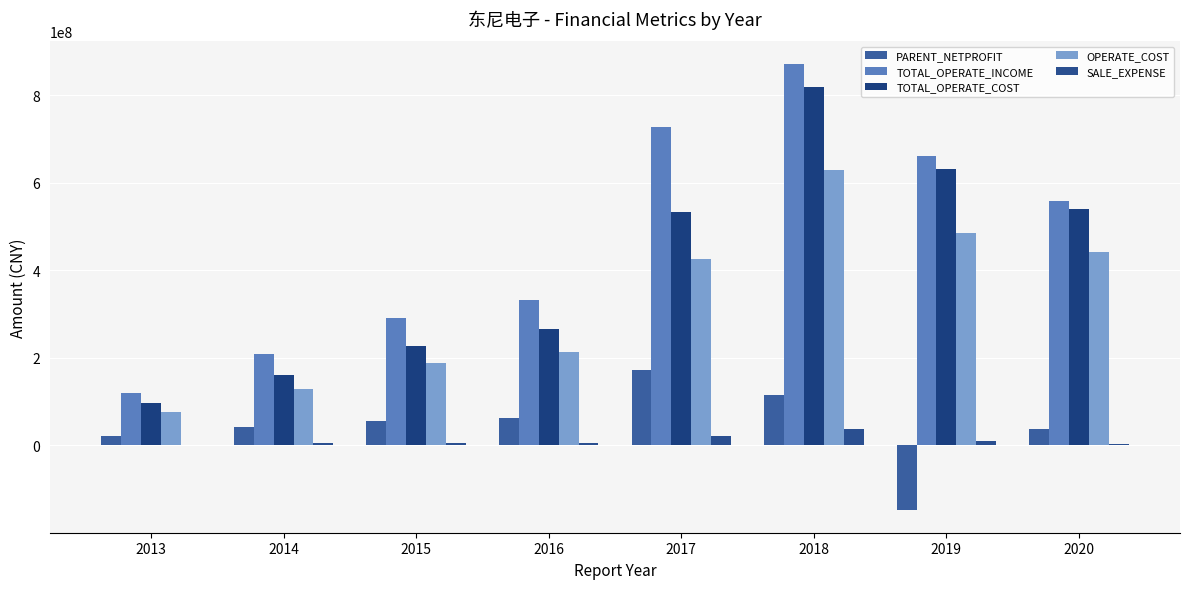

The PARENT_NETPROFIT series shows -148441391.5 at 2019. True or false?

True